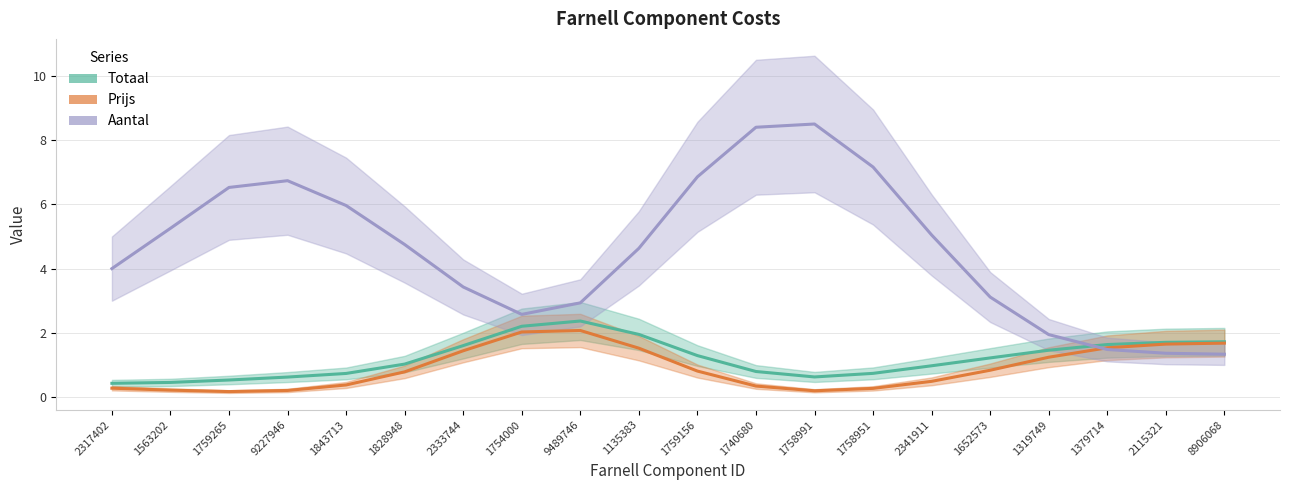

Between which two adjacent categories do Aantal and Prijs first intersect?

1319749 and 1379714